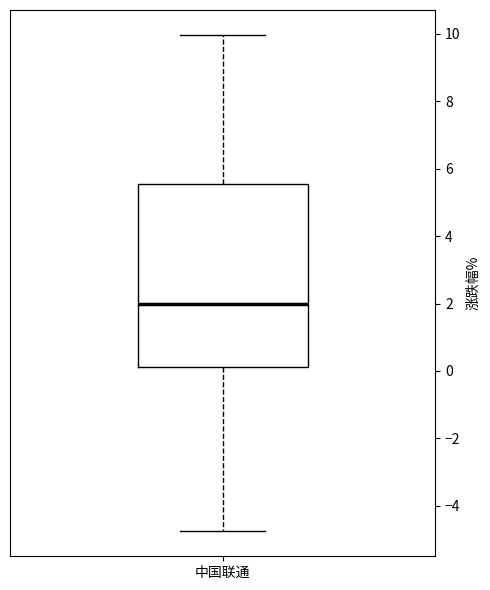

Transcribe this box plot: give where the median line is, the range the box spans, and where the two whiskers end, as read against the y-axis. The values are not printed on the chart, so give them approximately, as read against the axis.

median 2.0, box 0.2 to 5.6, whiskers -4.8 to 10.0